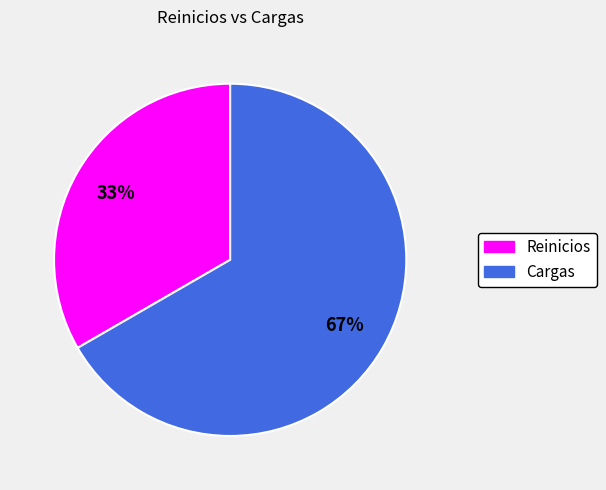

How many segments does this pie chart have?

2